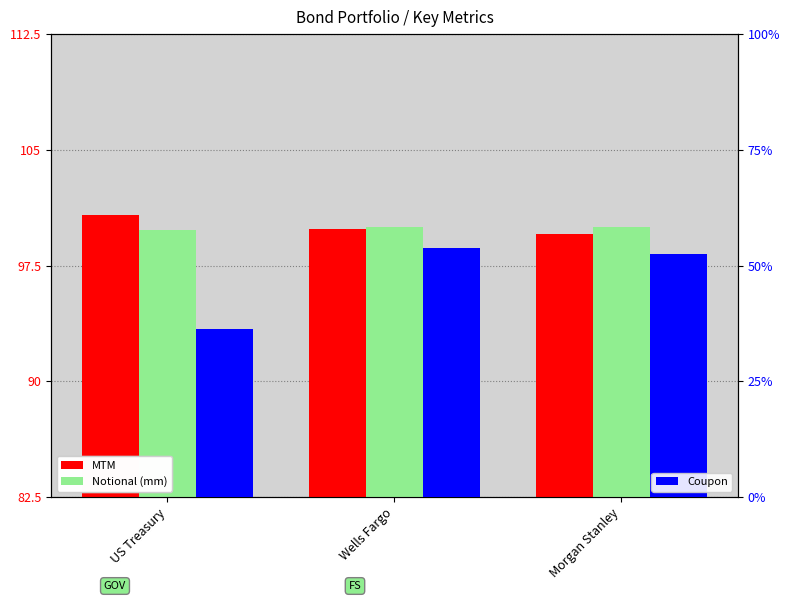

What is the value of the MTM bar at the 2nd from the left?

99.9